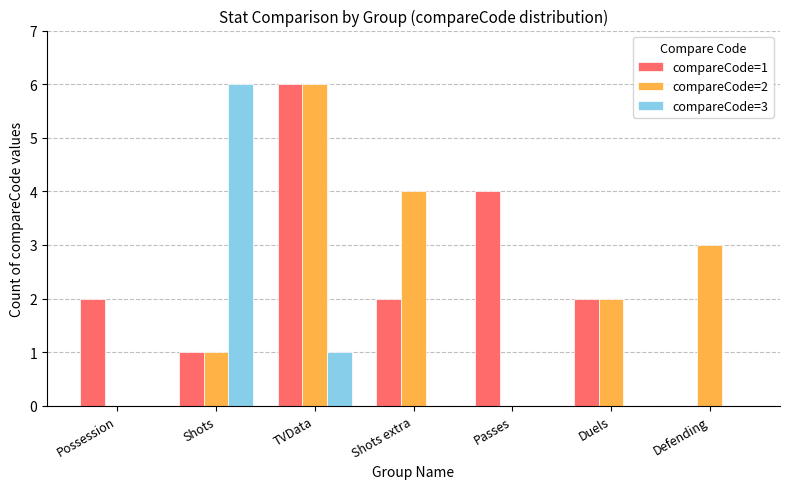

Are the bars horizontal?

No